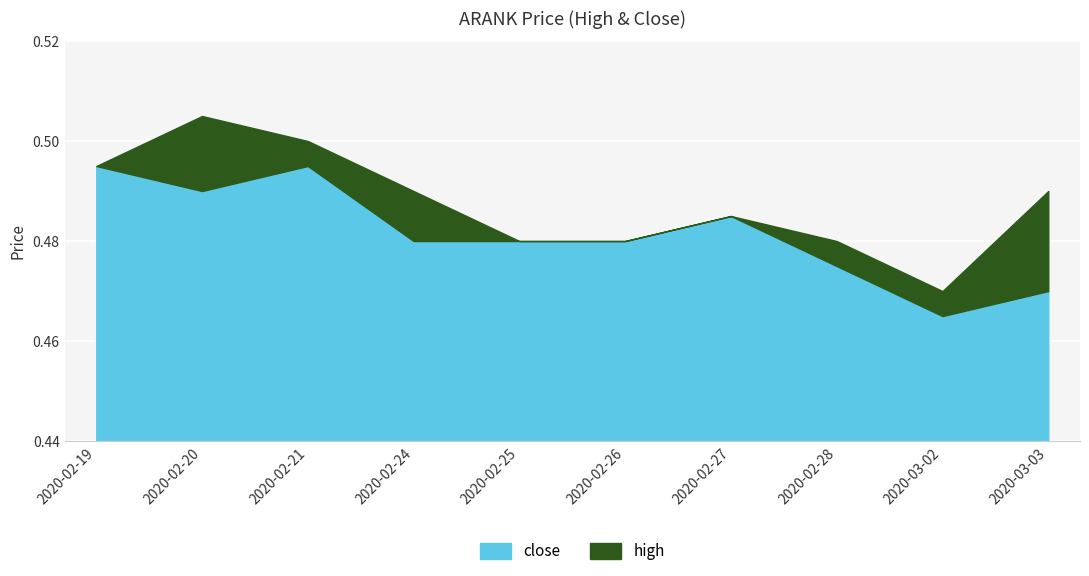

What is the sum of the close values at 2020-03-03 and 2020-02-21?

1.0